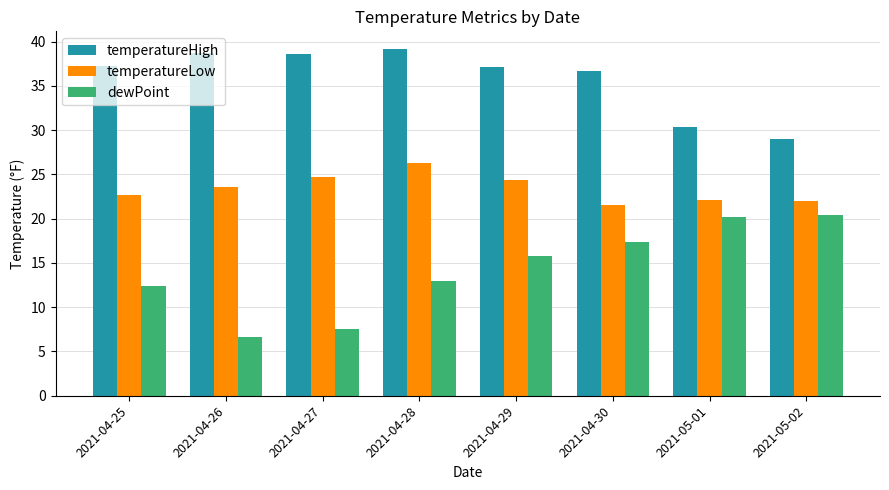

List the series in order of their peak value, highest first.

temperatureHigh, temperatureLow, dewPoint